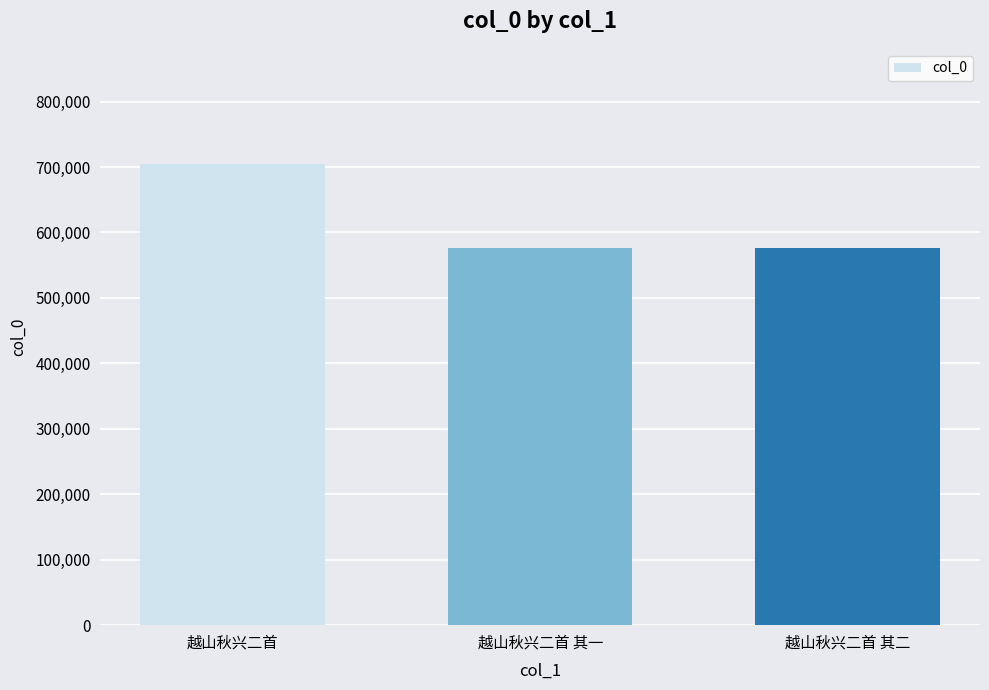

What is the difference between the values at 越山秋兴二首 其二 and 越山秋兴二首 其一?

1